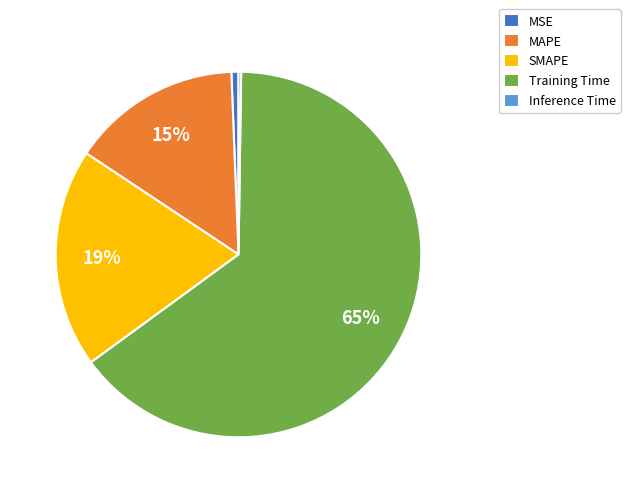

To the nearest percent, what is the difference between the Training Time and MAPE slice percentages?

50%